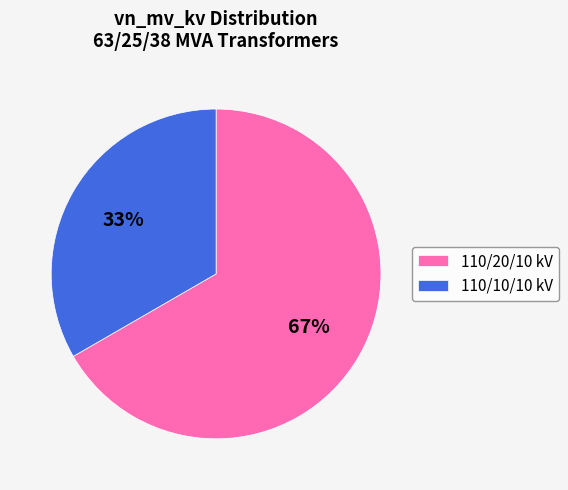

How many slices are in this pie chart?

2